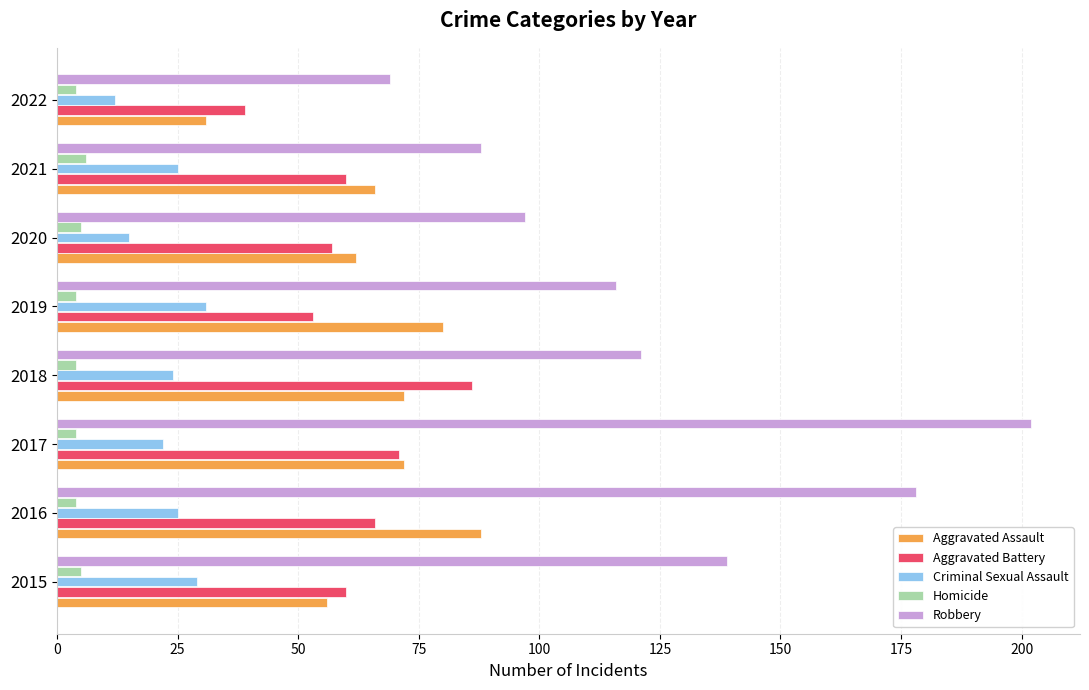

Which series has the largest total across all categories?

Robbery